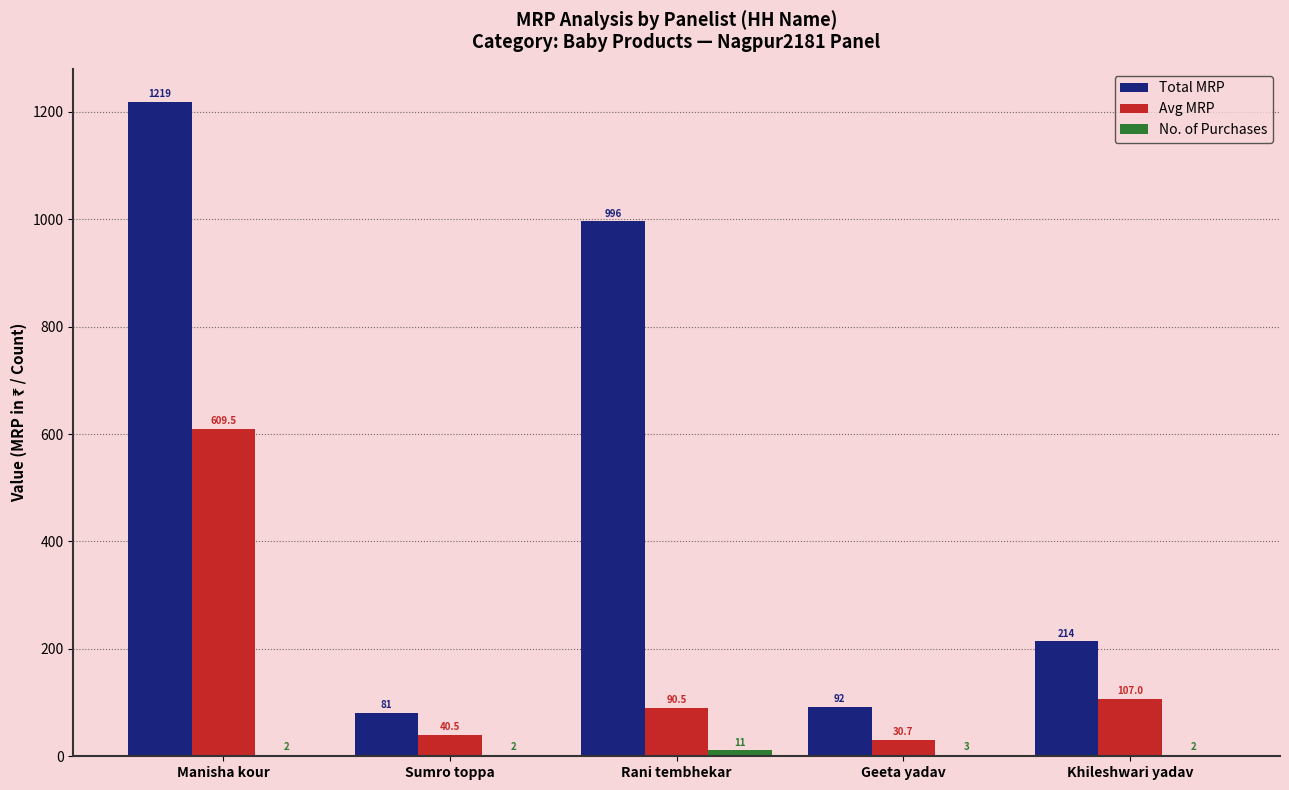

At which category is the sum across all series the highest?

Manisha kour